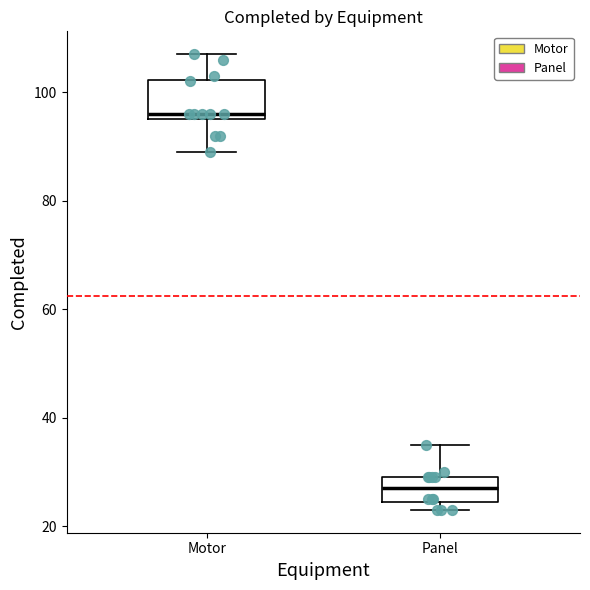

Which box's median line is the highest?

Motor